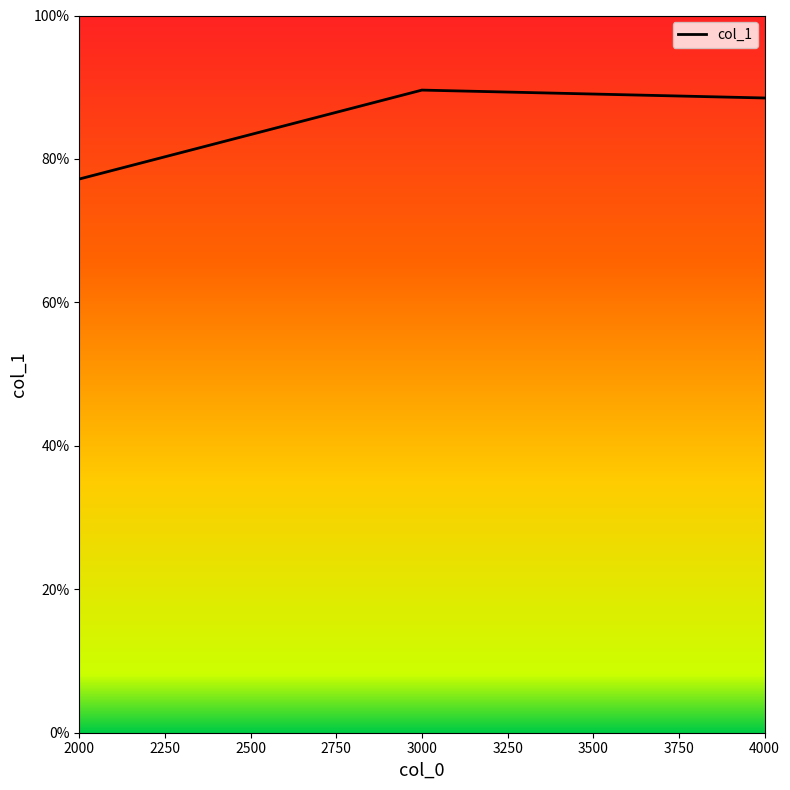

Reading left to right, extract all data points from this chart.

0.8	0.9	0.9